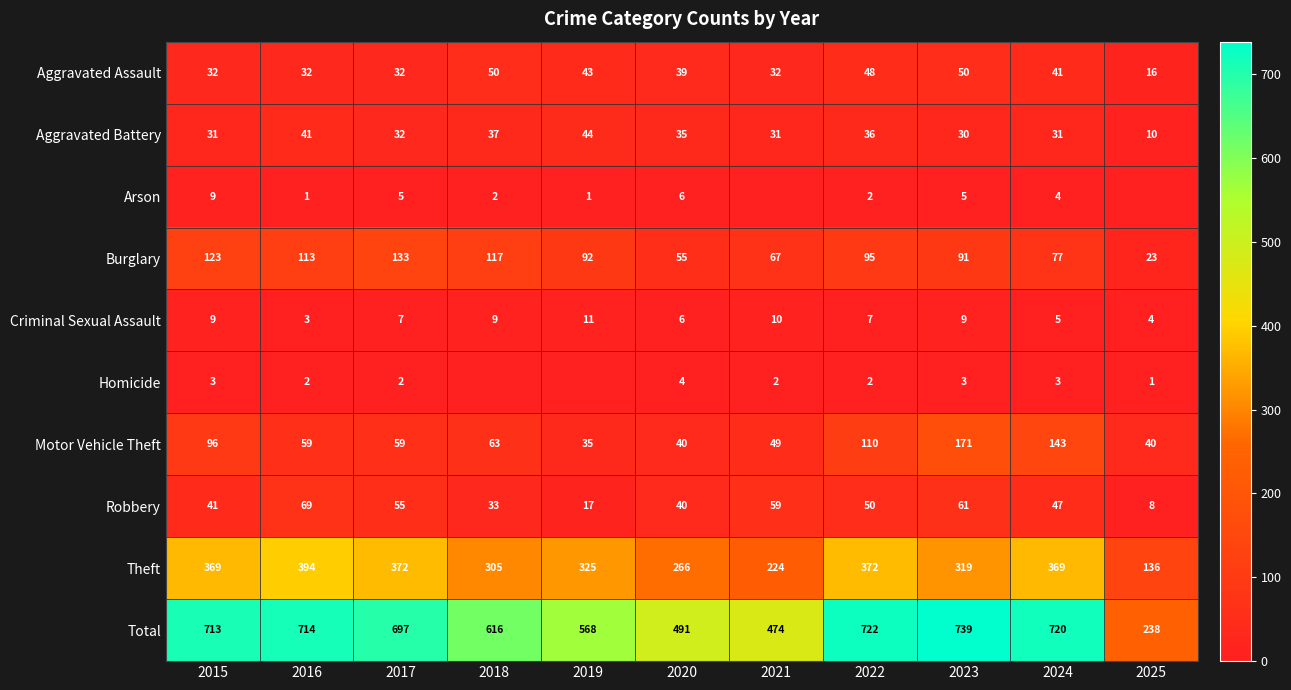

What is the difference between the highest and lowest values at 2020?

487